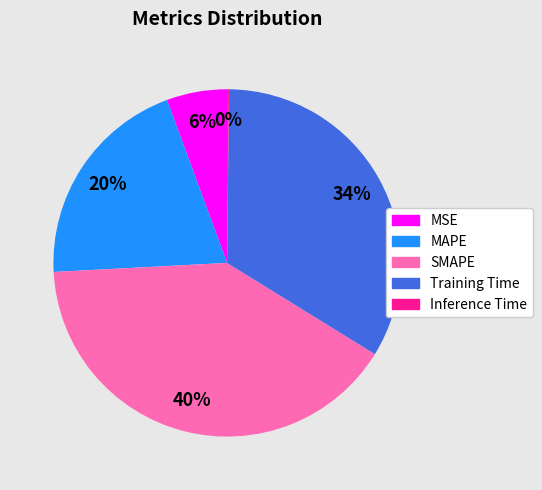

What percentage is the MAPE slice, to the nearest percent?

20%